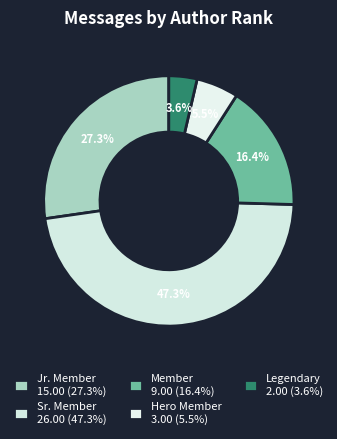

How many segments does this pie chart have?

5